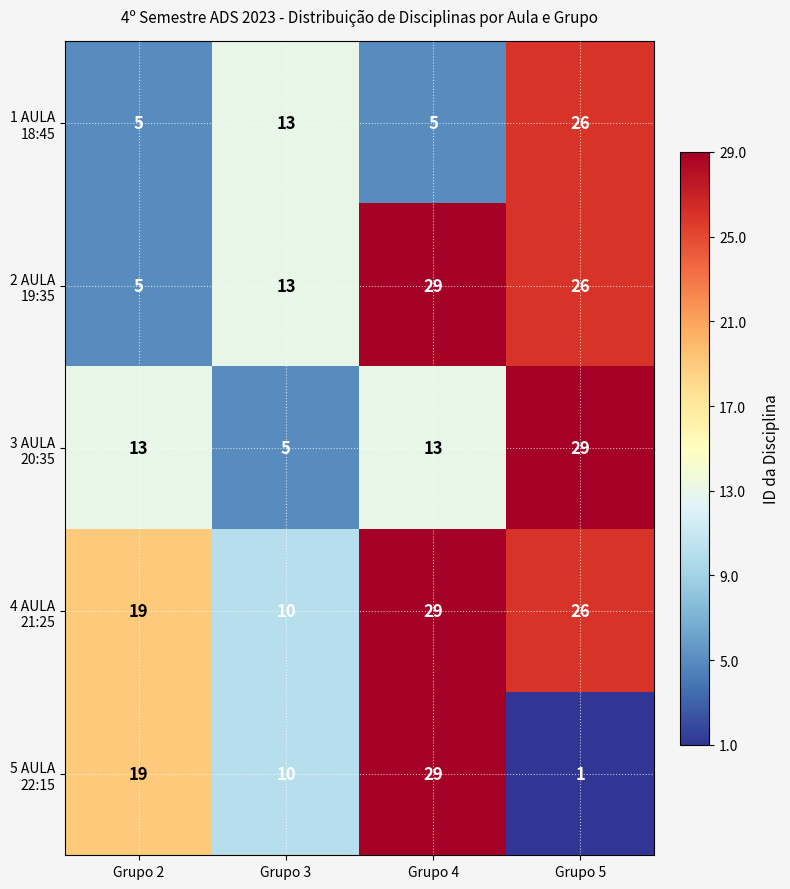

What is the spread (max minus min) of values at Grupo 5?

28